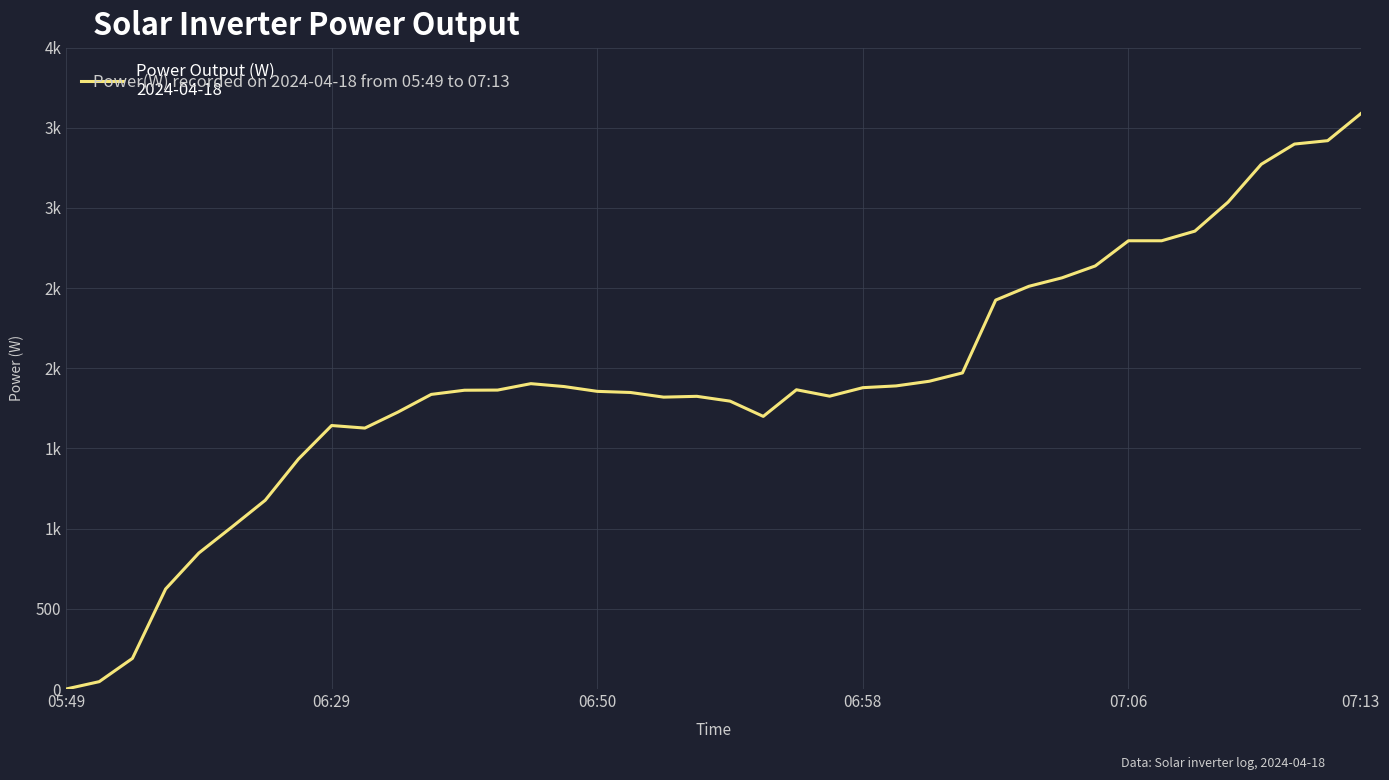

Does the chart display data point markers on the line(s)?

No